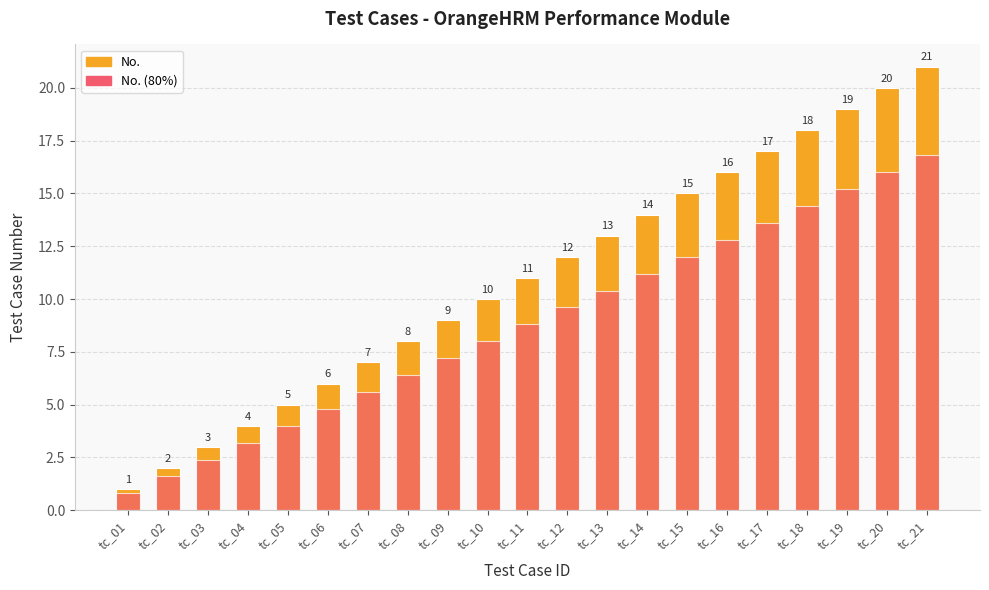

True or false: No. (80%) has a value of 7.4 at tc_06.

False